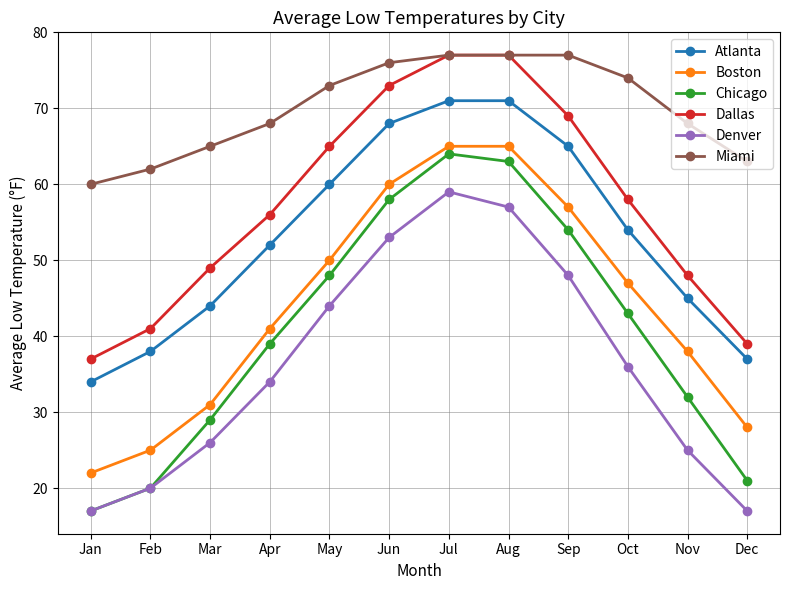

In Denver, how many points are higher than both neighbors (excluding endpoints)?

1